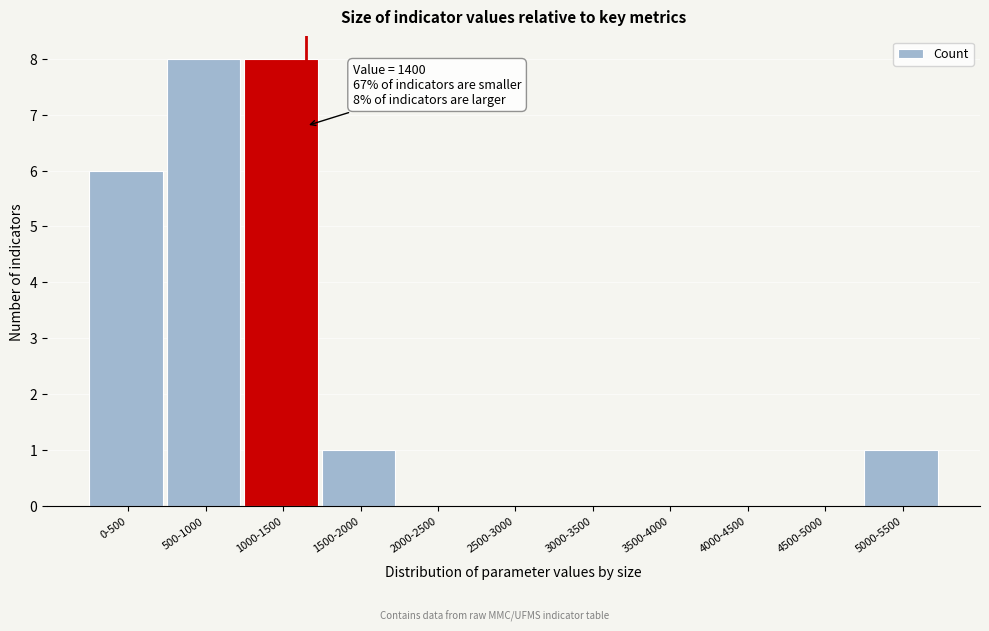

Reading right to left, what are all the values shown in this chart?

5000-5500=1	4500-5000=0	4000-4500=0	3500-4000=0	3000-3500=0	2500-3000=0	2000-2500=0	1500-2000=1	1000-1500=8	500-1000=8	0-500=6